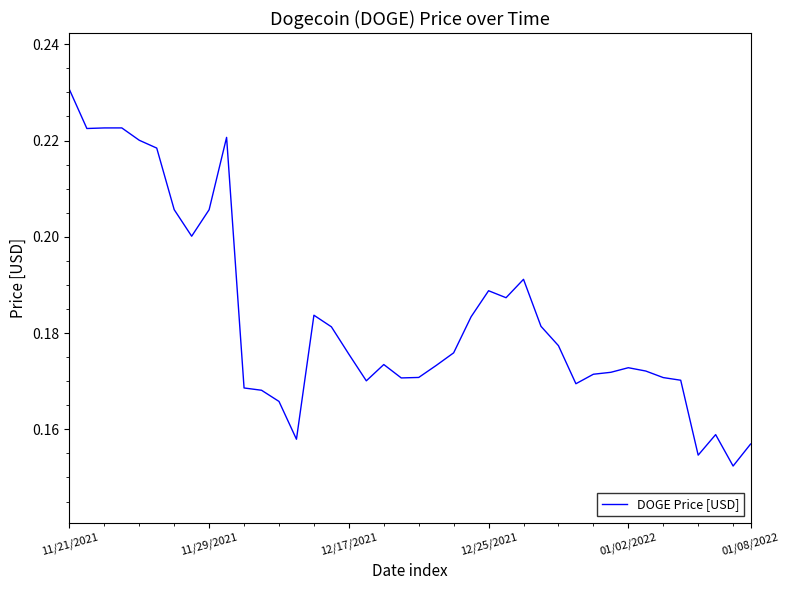

Which label corresponds to the largest value in the chart?

11/21/2021